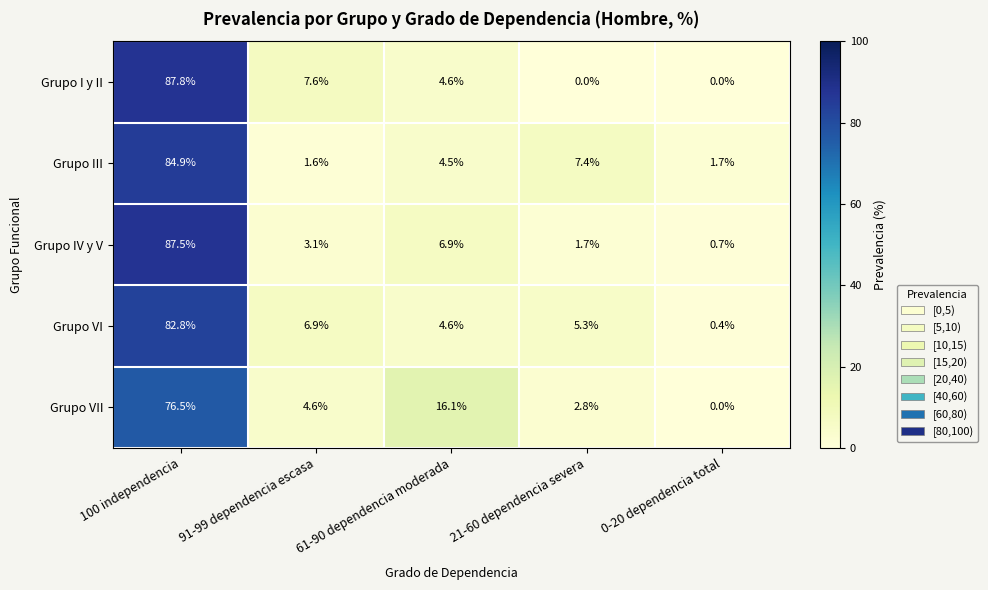

Which series has the largest range (max minus min)?

Grupo I y II